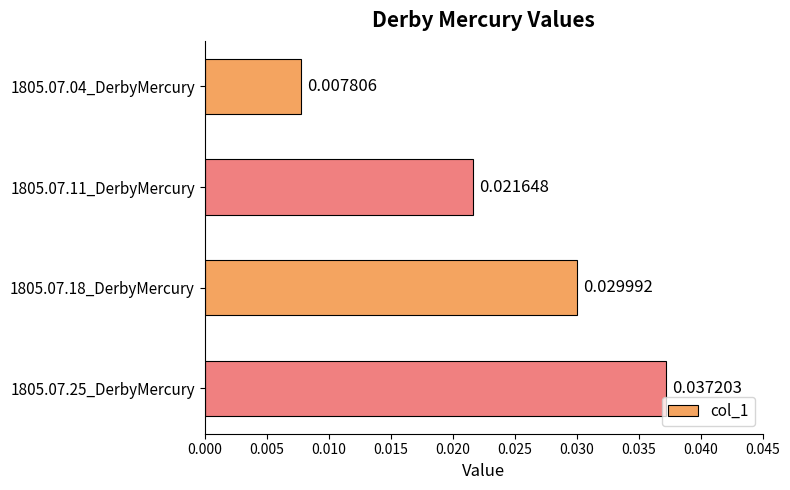

Which has a higher value, 1805.07.11_DerbyMercury or 1805.07.25_DerbyMercury?

1805.07.25_DerbyMercury